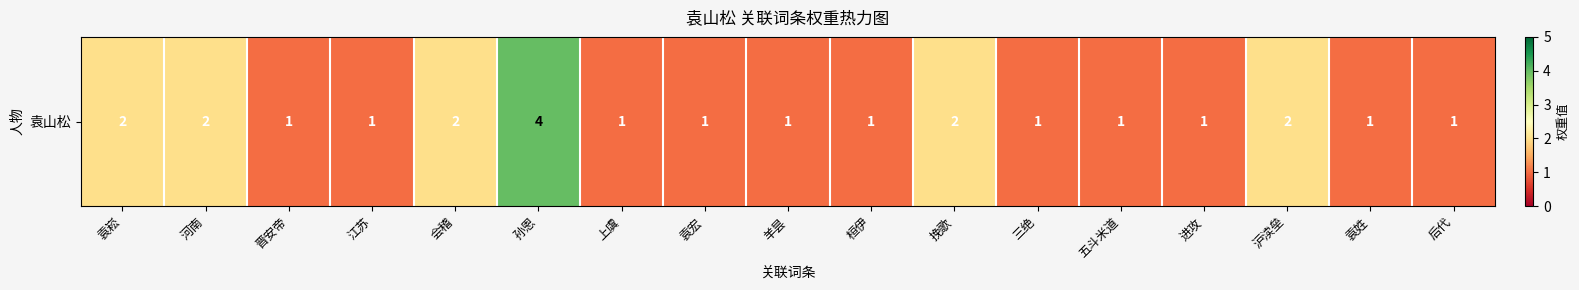

At which category does the chart reach its peak across all series?

孙恩